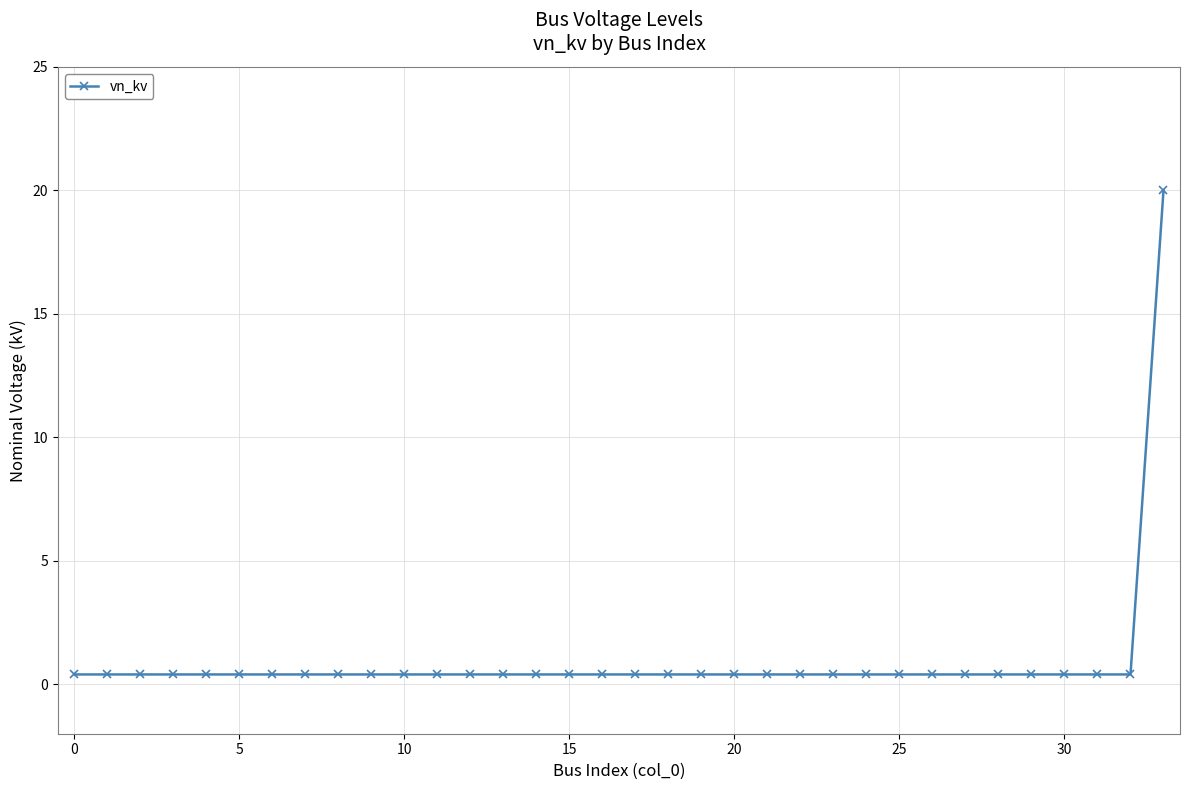

What is the sum of all values?

33.2